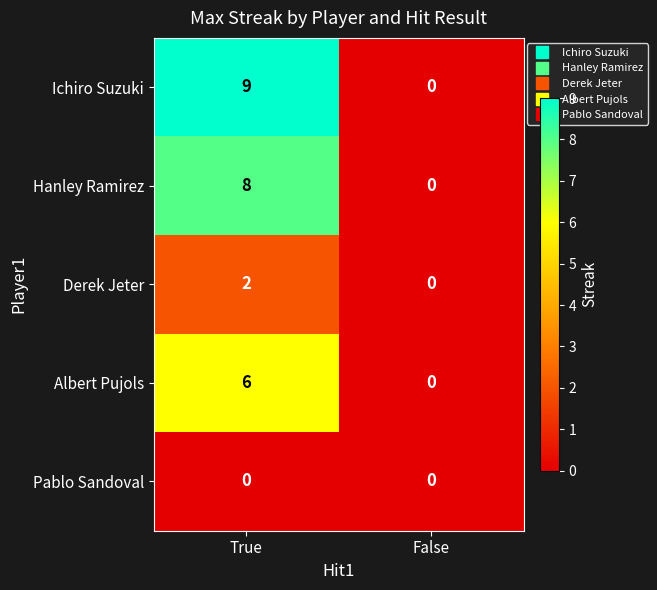

Which series has the largest total across all categories?

Ichiro Suzuki